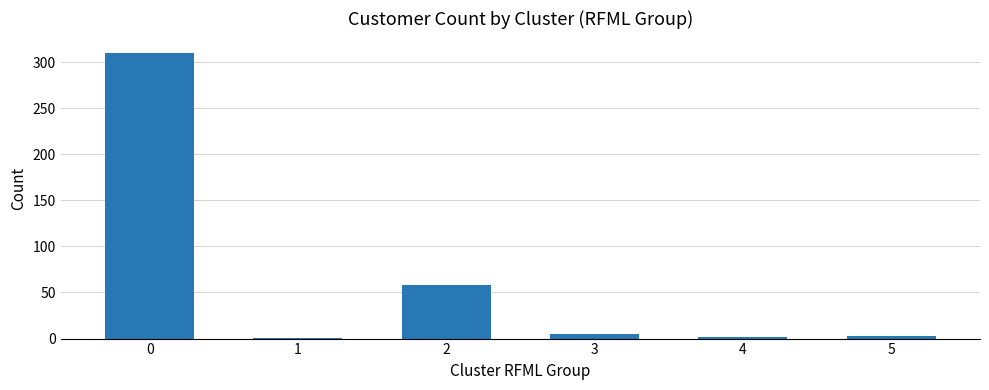

What is the sum of the values at 5 and 3?

8